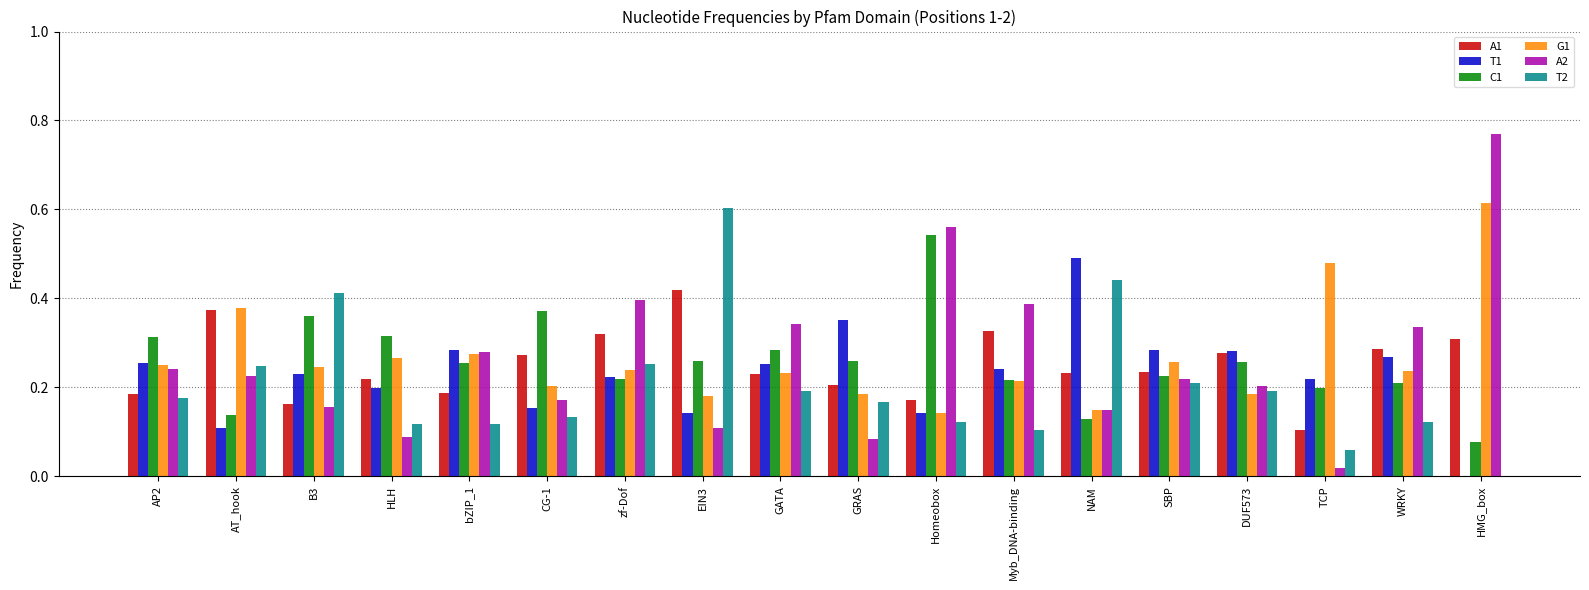

Which category has the highest value across all series?

HMG_box